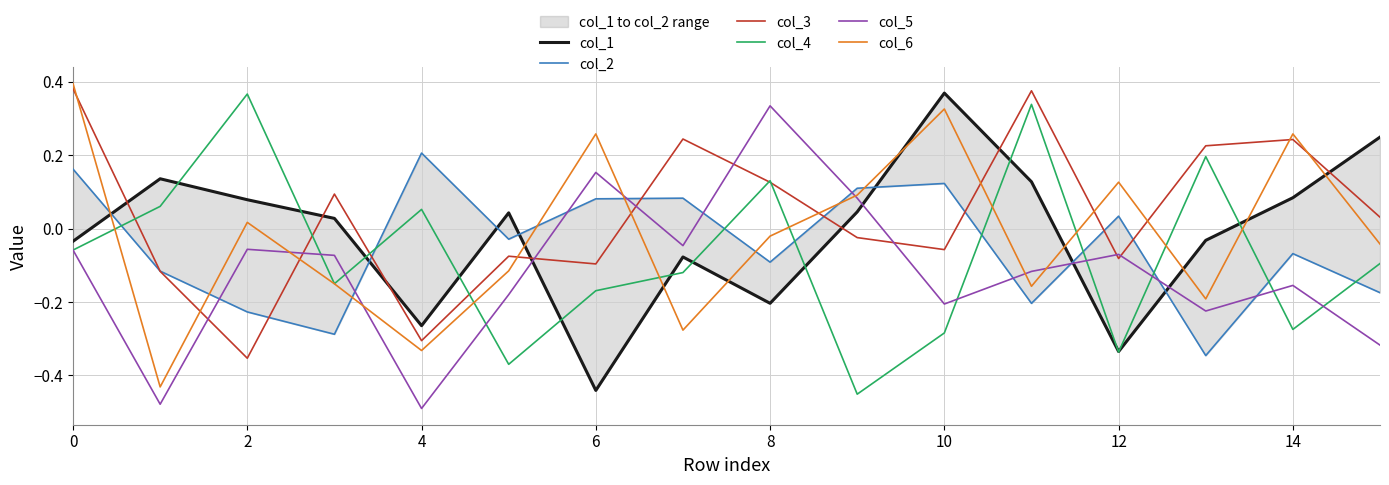

How many values in the col_6 series are below 0?

9